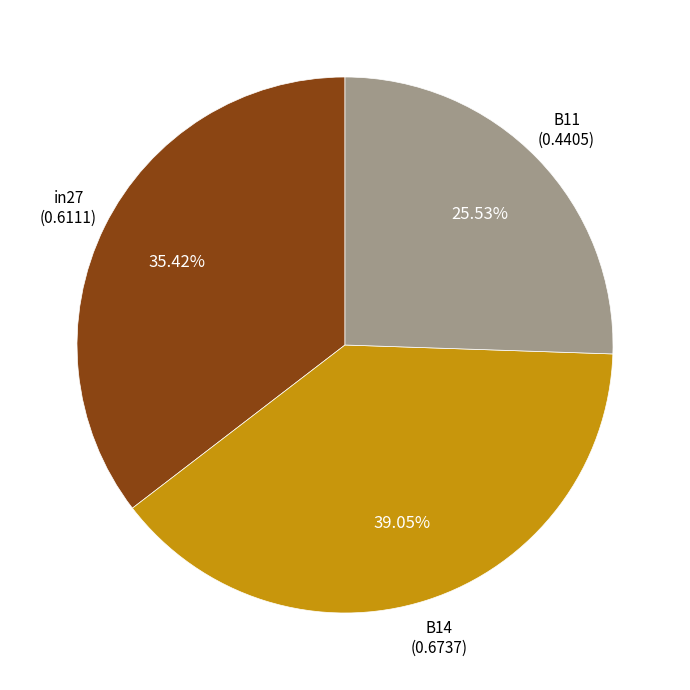

Is there a majority slice in this chart?

No